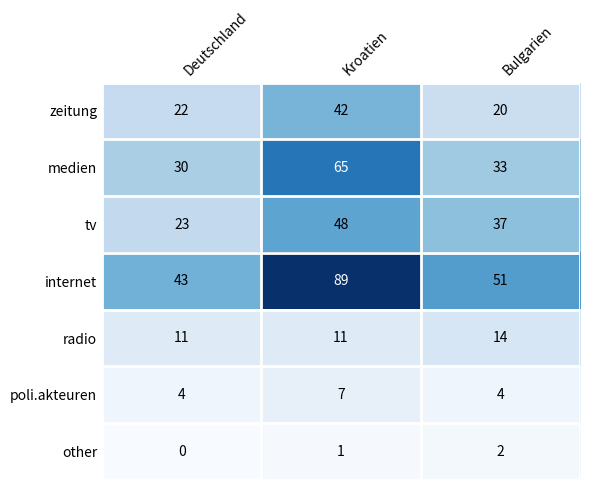

Reading right to left, transcribe all the data shown in this chart.

zeitung: Bulgarien=20	Kroatien=42	Deutschland=22
medien: Bulgarien=33	Kroatien=65	Deutschland=30
tv: Bulgarien=37	Kroatien=48	Deutschland=23
internet: Bulgarien=51	Kroatien=89	Deutschland=43
radio: Bulgarien=14	Kroatien=11	Deutschland=11
poli.akteuren: Bulgarien=4	Kroatien=7	Deutschland=4
other: Bulgarien=2	Kroatien=1	Deutschland=0